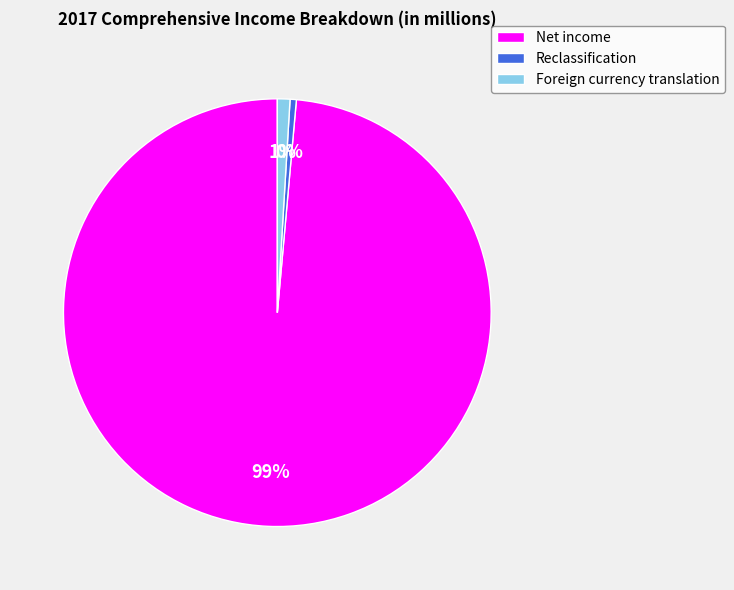

Which has a higher value, Foreign currency translation or Net income?

Net income